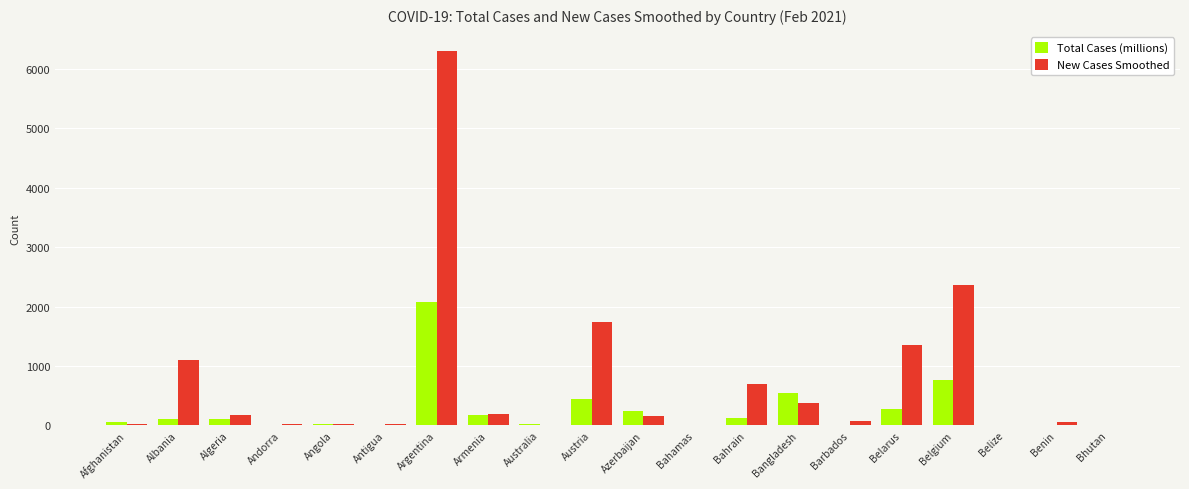

Count the number of data series in this chart.

2